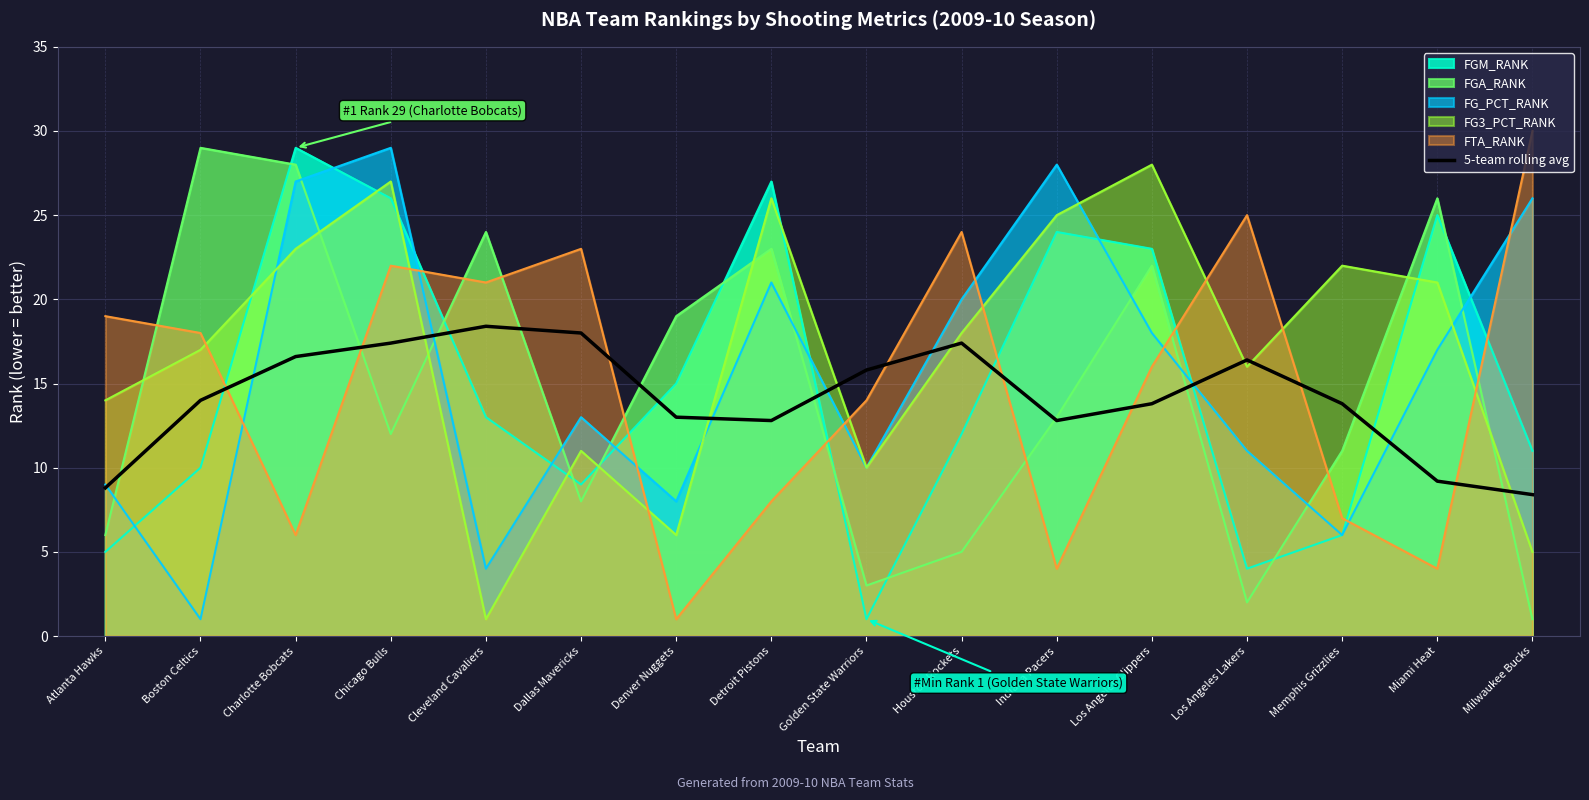

At which label is the value closest to 13?

Denver Nuggets